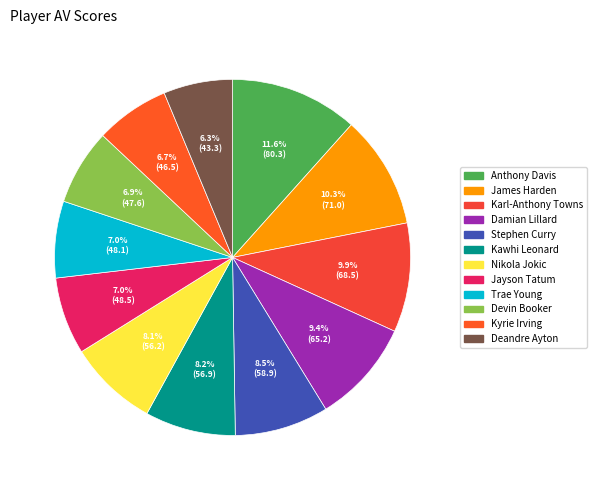

What is the change in value from Nikola Jokic to Kyrie Irving?

-9.7